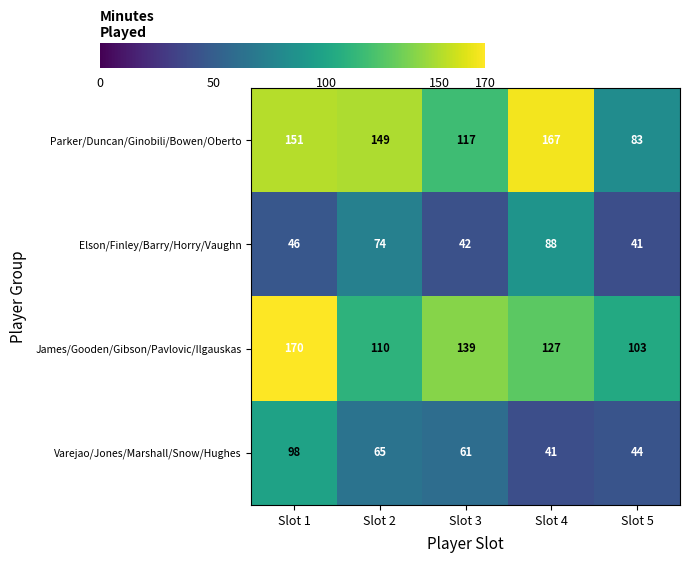

What value does the Varejao/Jones/Marshall/Snow/Hughes series have at Slot 5, to the nearest 10?

40